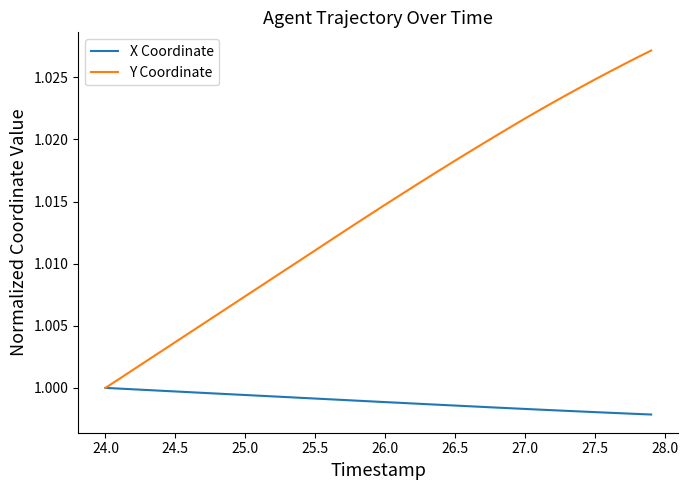

Does the chart display data point markers on the line(s)?

No